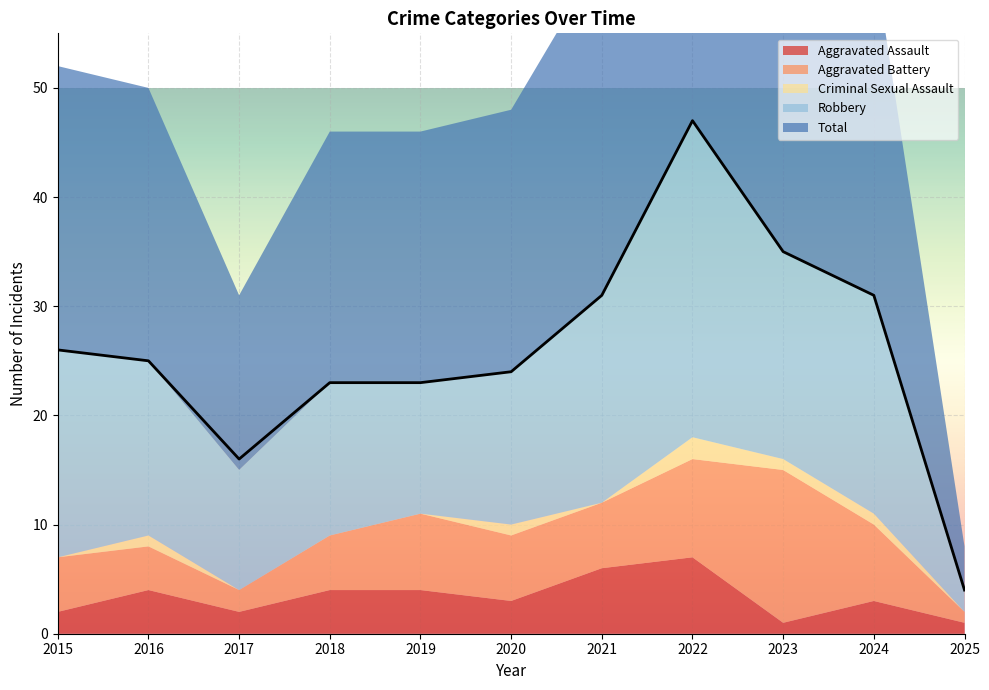

What is the sum of the Total values at 2020 and 2021?

55